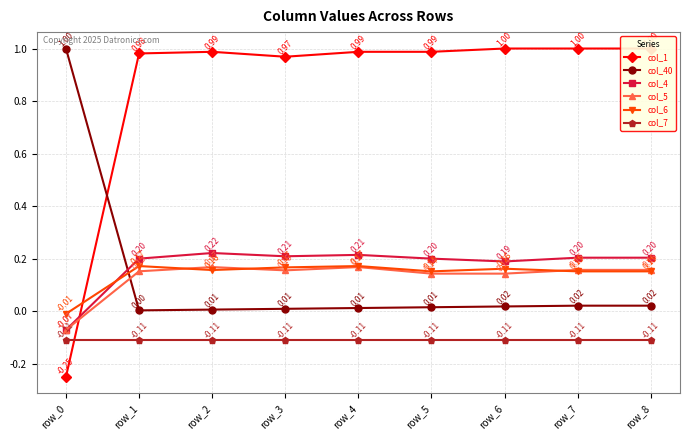

What is the minimum value shown in the chart?

-0.2